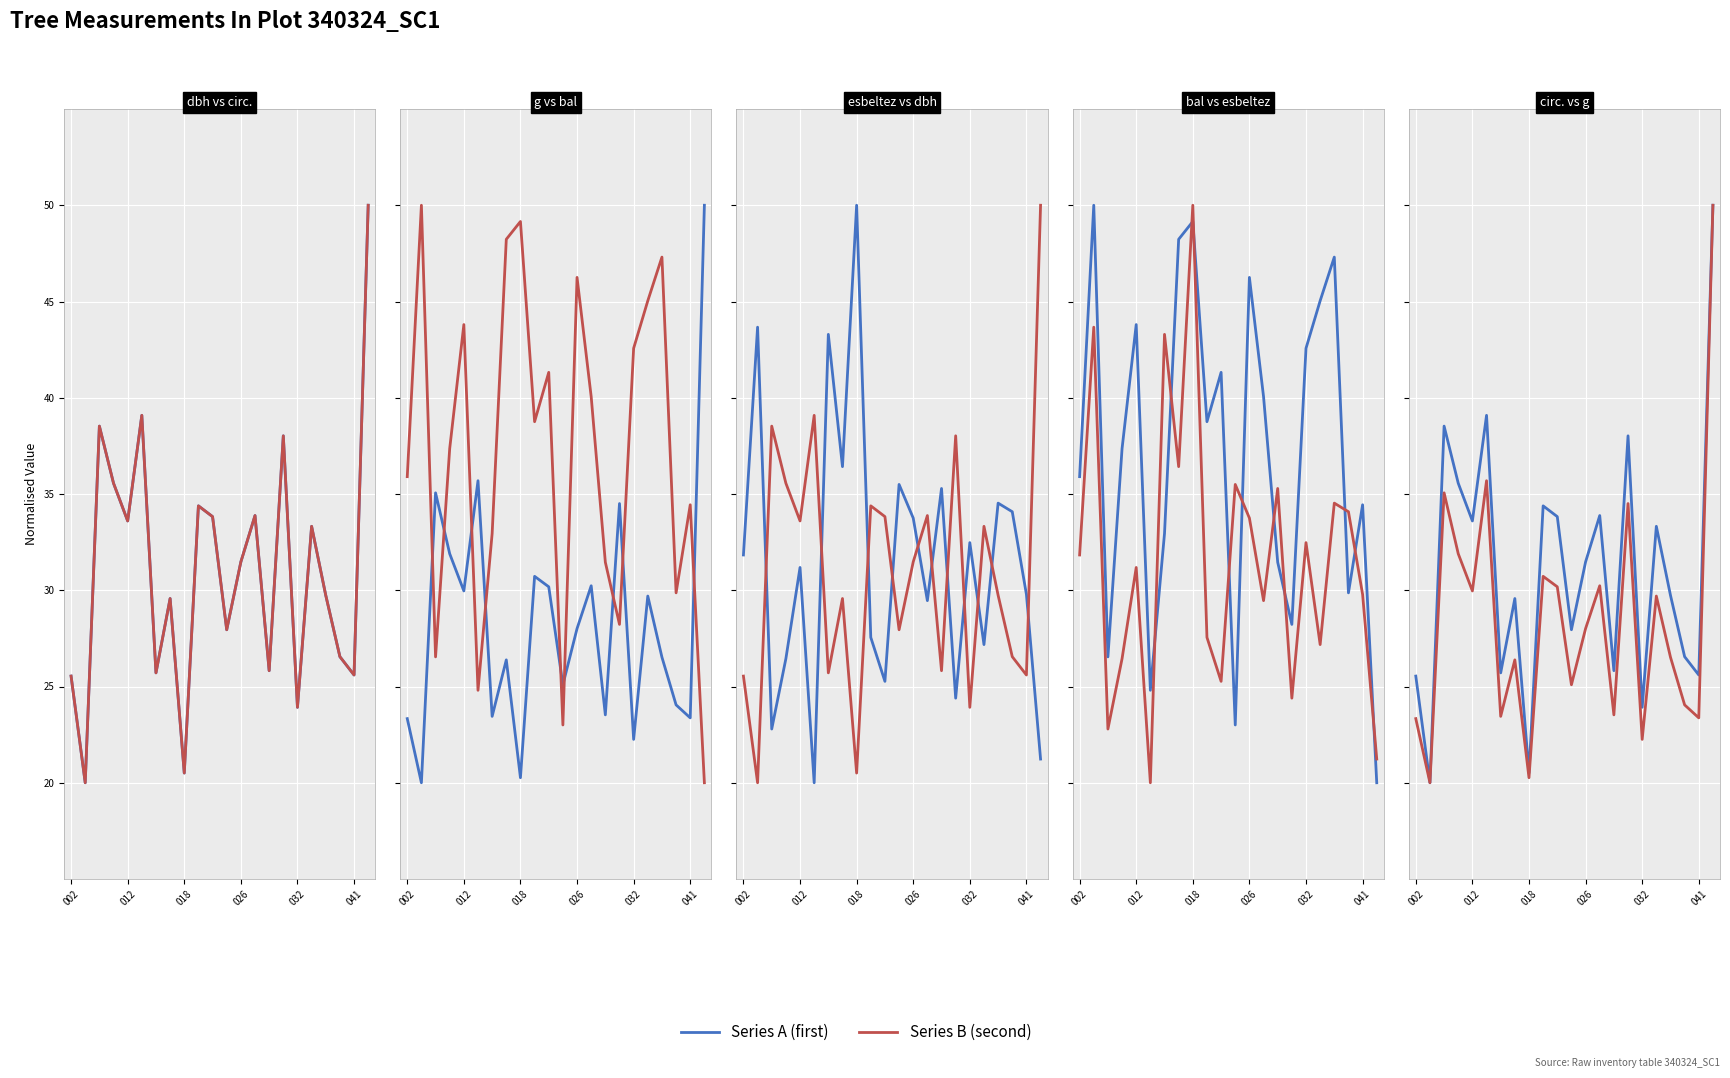

What is the sum of all bal values?

817.0